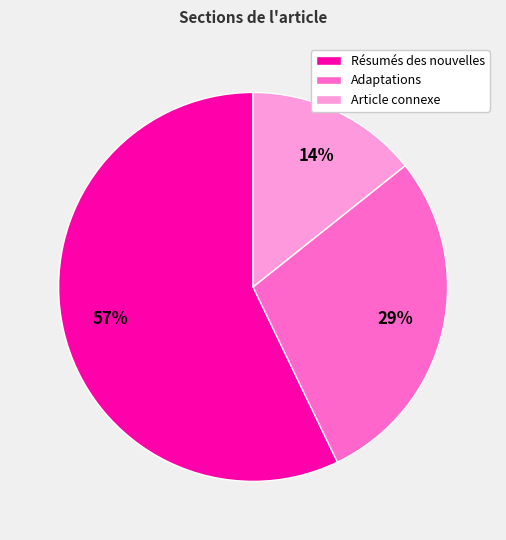

Which category accounts for the majority?

Résumés des nouvelles